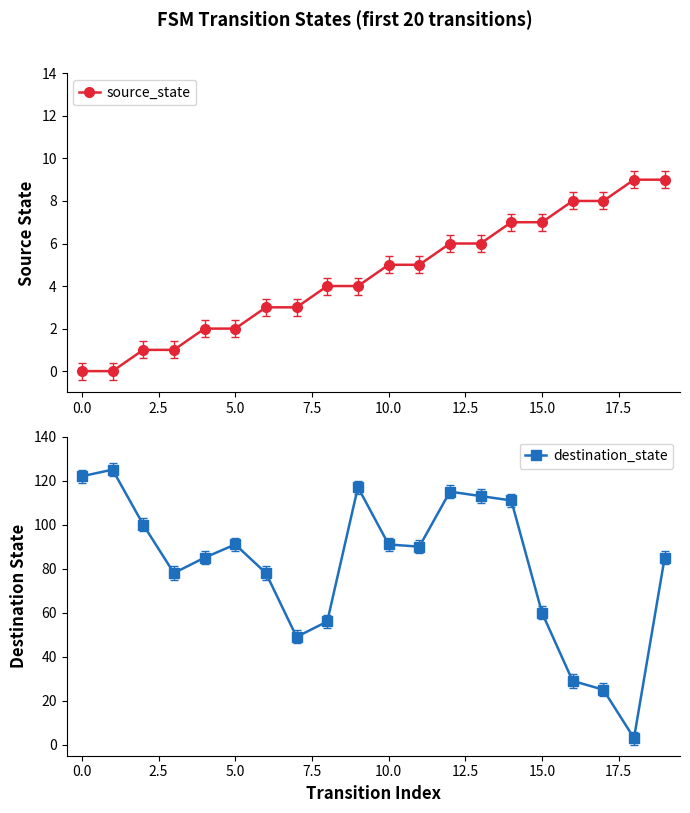

How many times do source_state and destination_state cross each other?

2